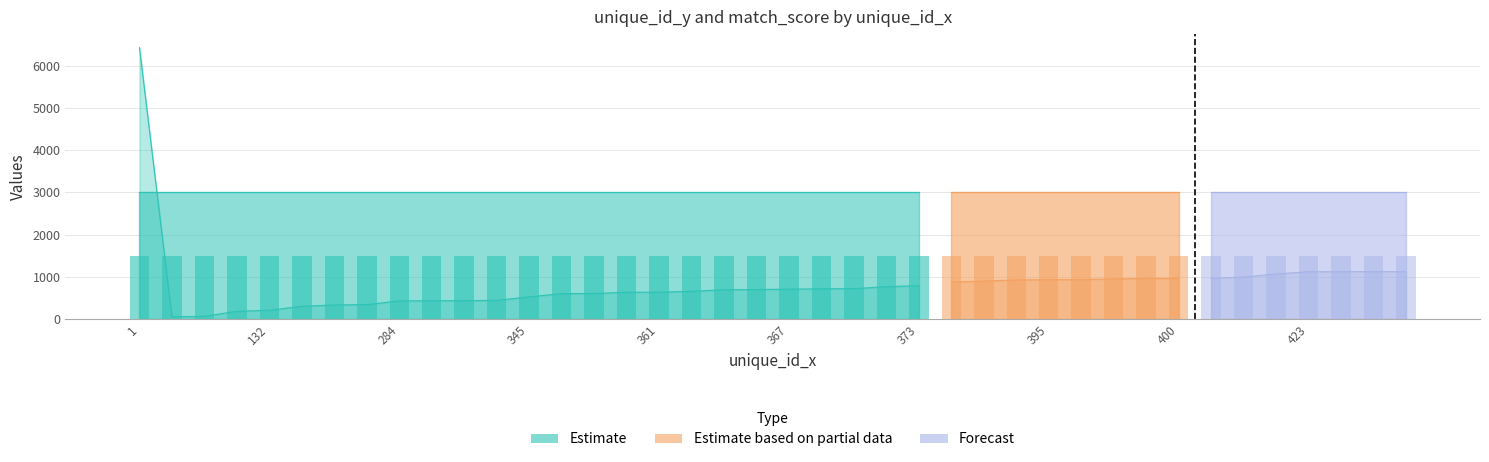

At which label does match_score reach its peak?

1